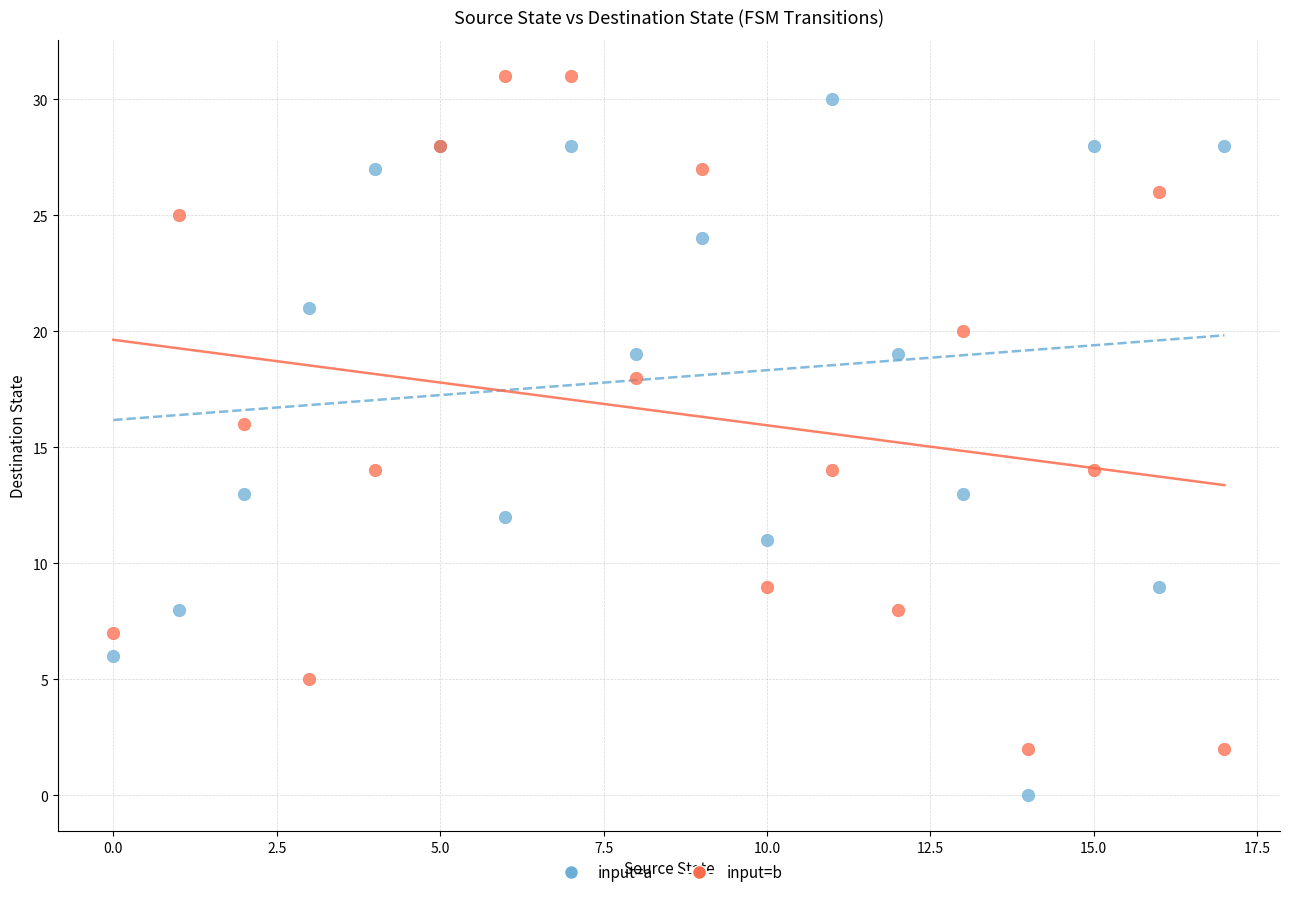

Which series contains the lowest Y value?

input=a